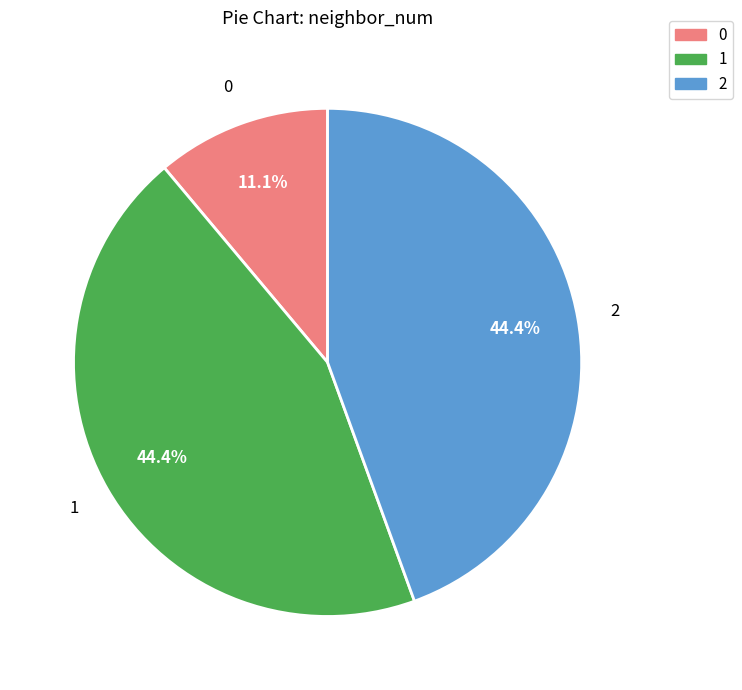

True or false: 0 accounts for 1% of the total.

False